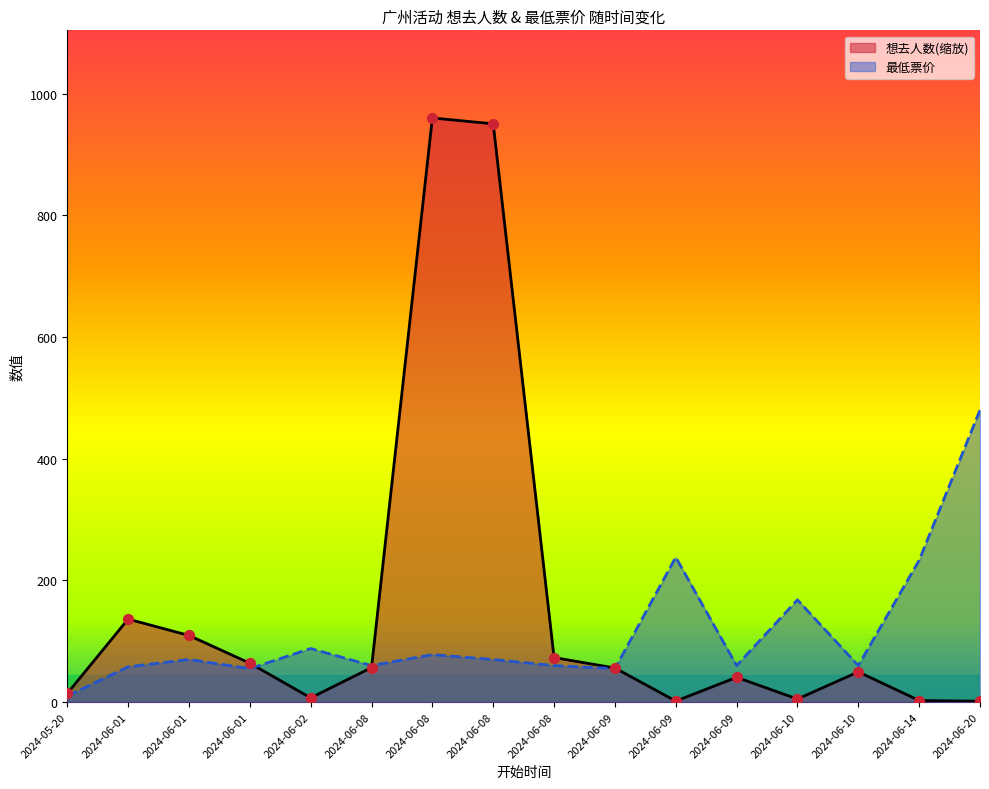

Is the value of 最低票价 at 2024-06-08 greater than the value of 想去人数(缩放) at 2024-06-09?

Yes